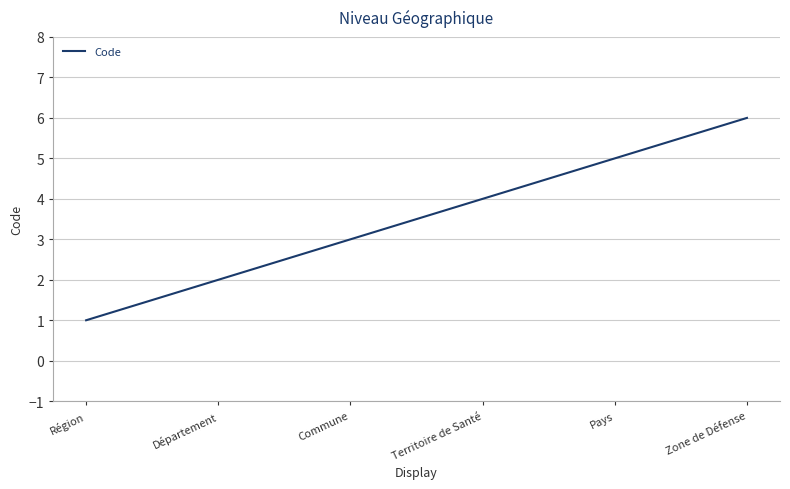

What is the change in value from Département to Commune?

+1